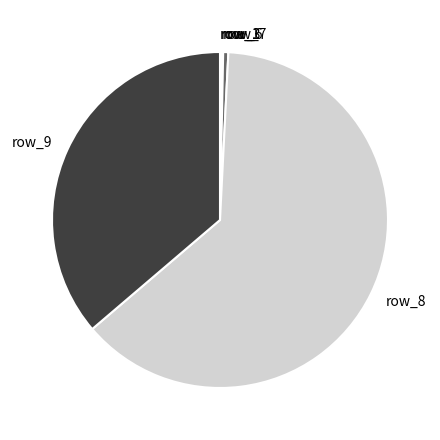

Which has a higher value, row_8 or row_7?

row_8